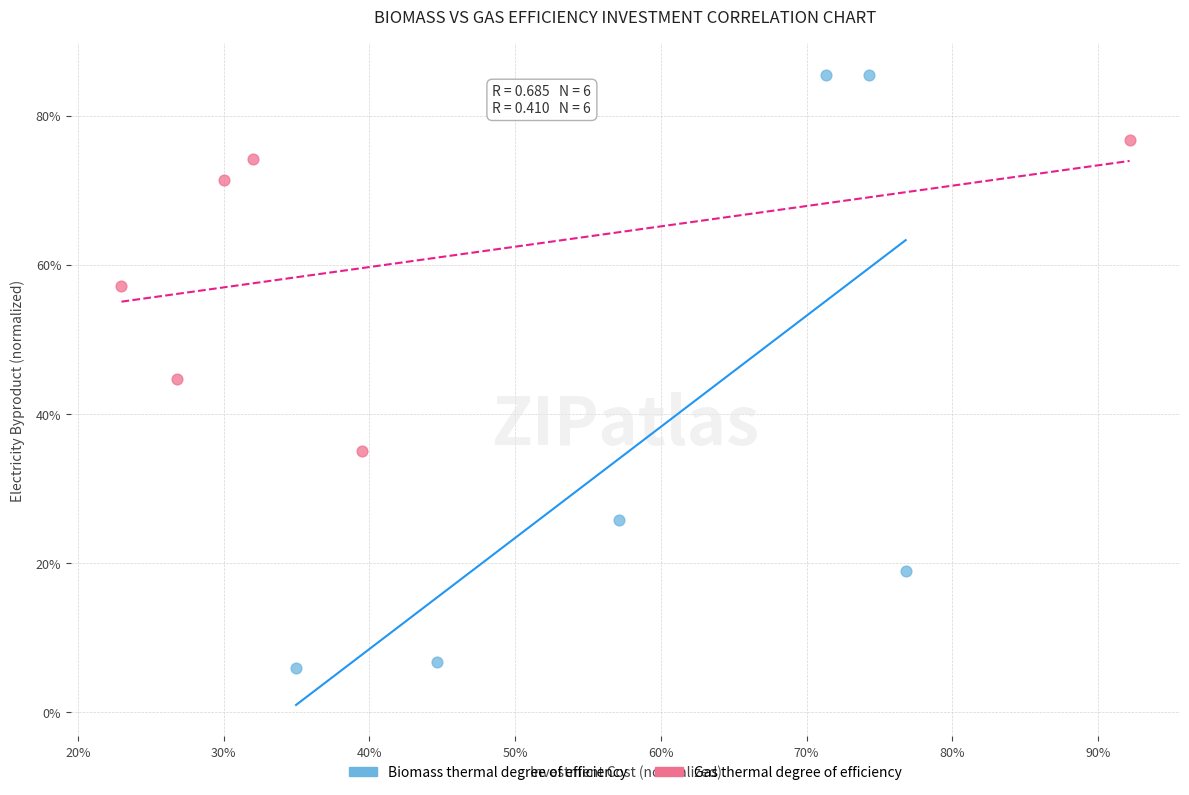

Which series has the largest Y range (max minus min)?

Biomass thermal degree of efficiency